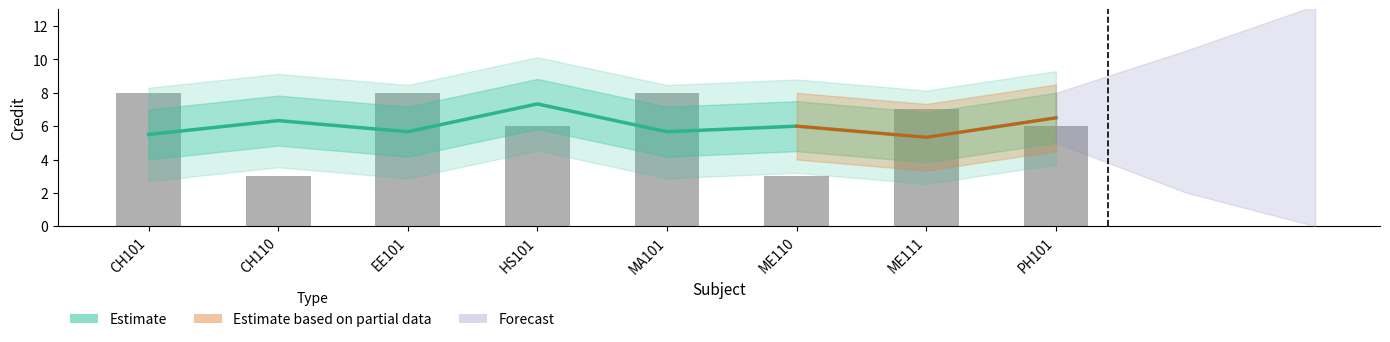

Does the chart contain any negative values?

No